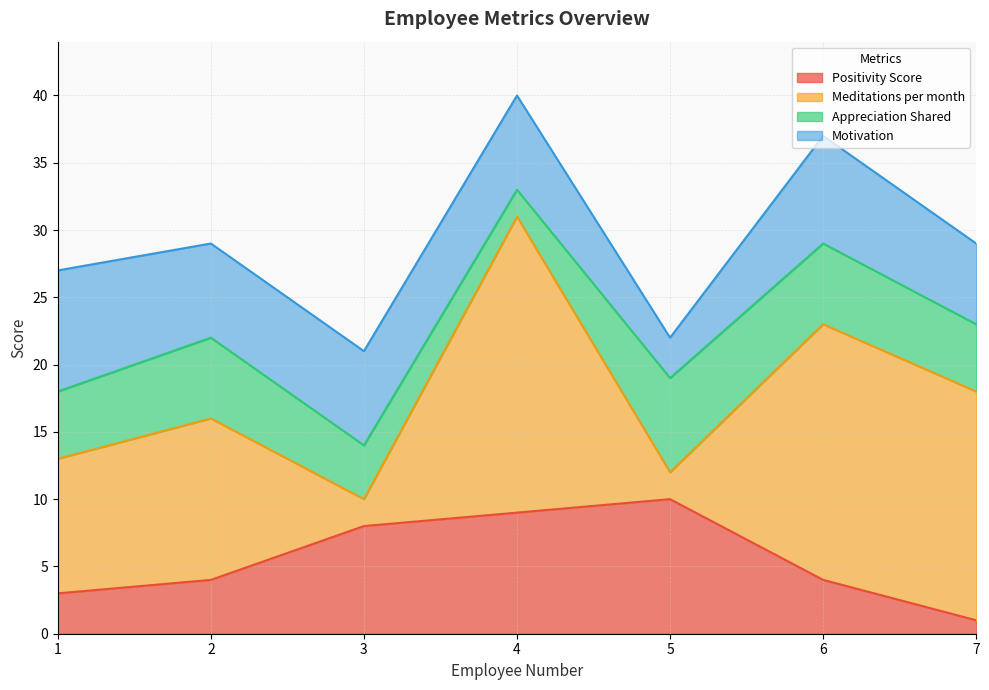

What is the difference between the maximum and minimum values in the Appreciation Shared series?

5